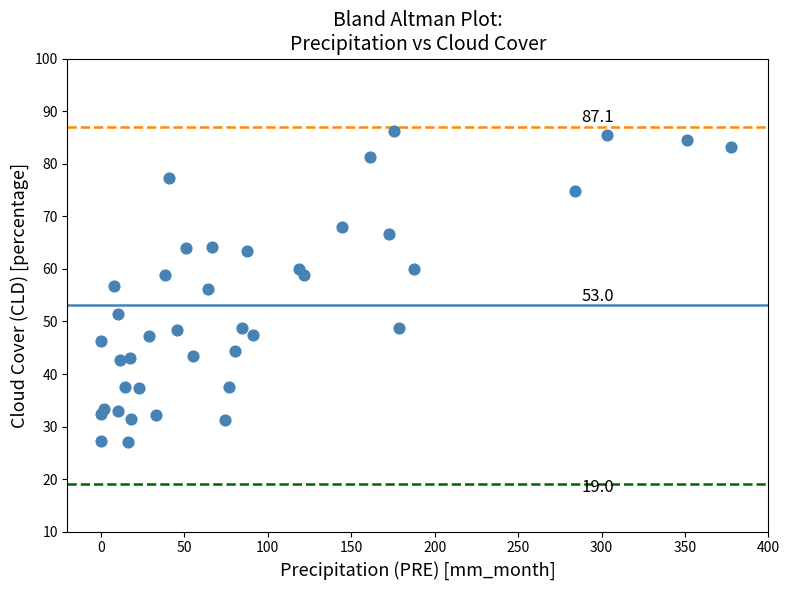

What is the range of X values (max minus min)?

377.7